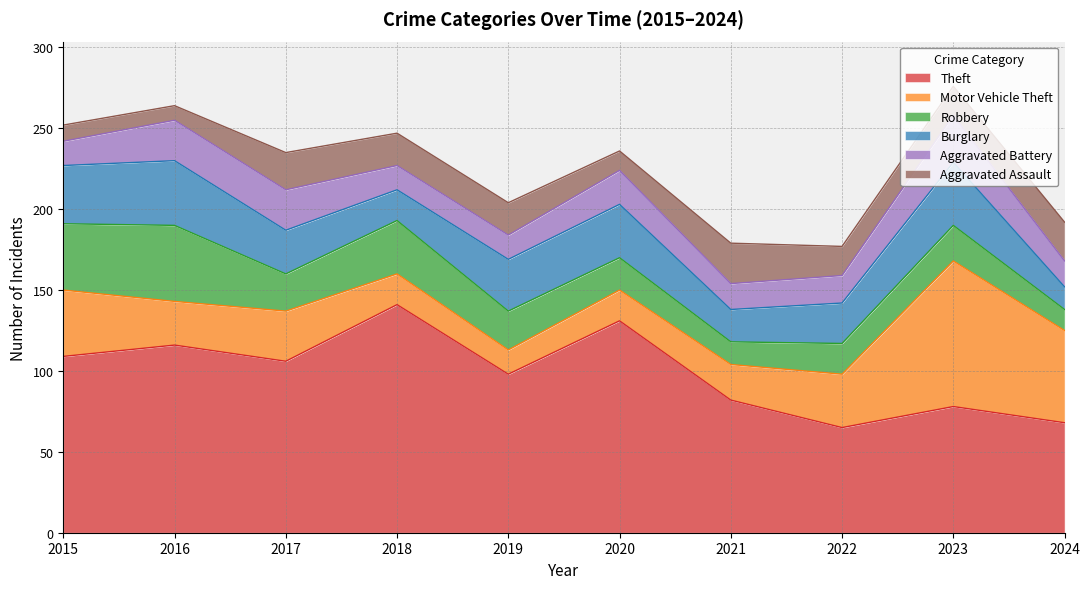

The value of Theft at 2023 is 43. True or false?

False